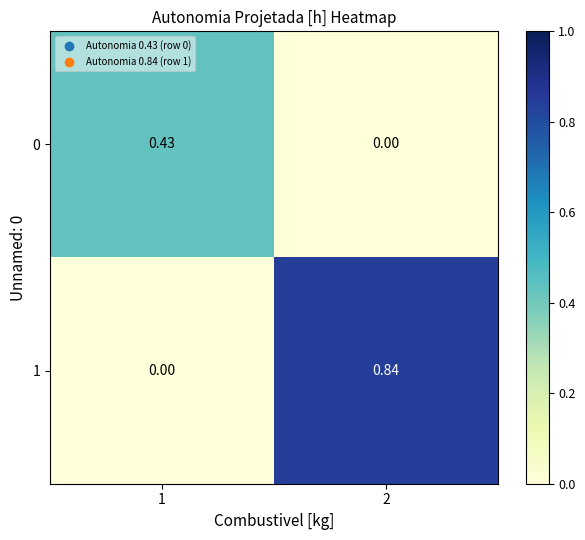

Is the value of 1 at 2 greater than the value of 0 at 1?

Yes